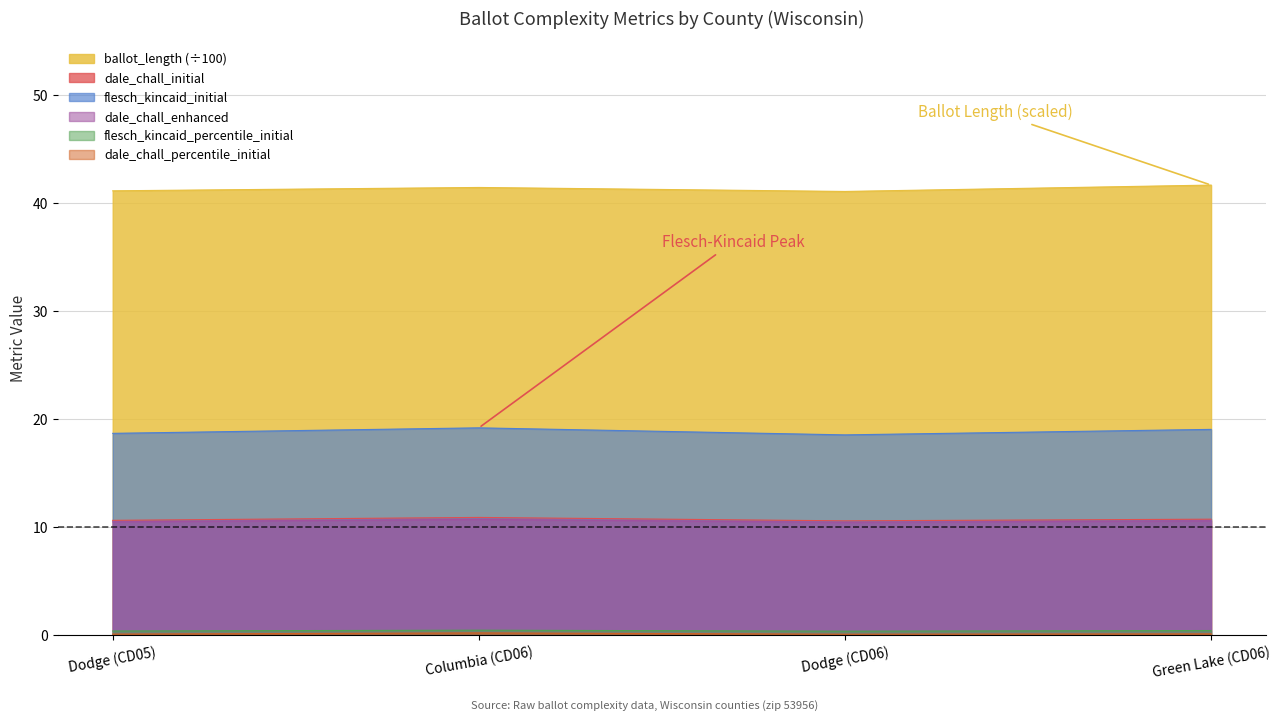

What is the difference between the flesch_kincaid_initial values at Dodge (CD05) and Green Lake (CD06)?

0.4